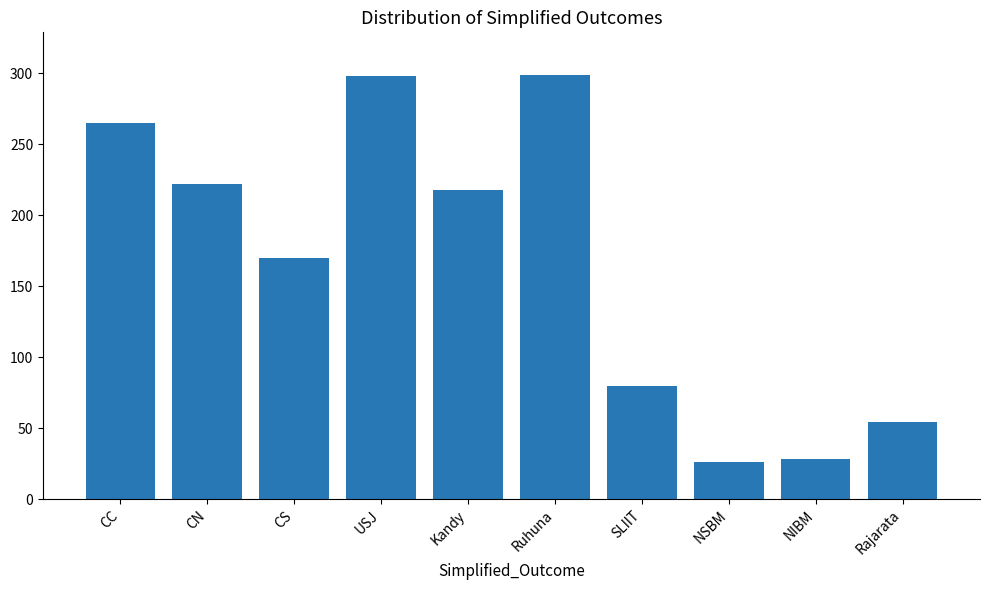

What is the difference between the maximum and minimum values?

273